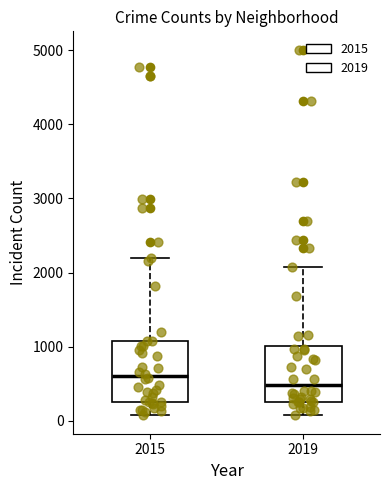

Which box's median line is the highest?

2015